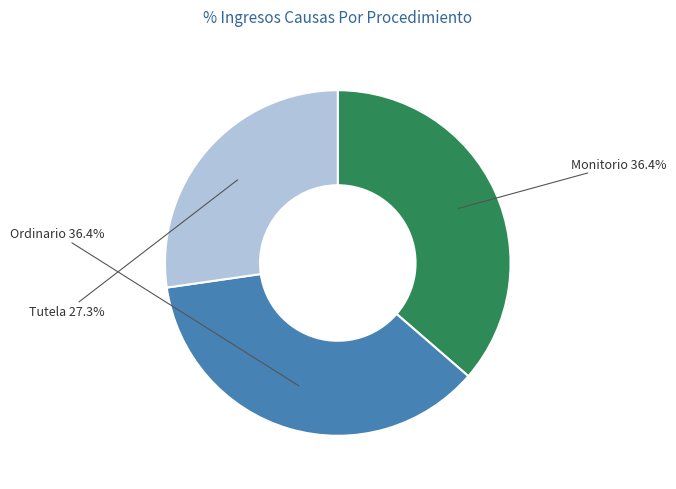

To the nearest percent, what percentage of the pie is Monitorio?

36%